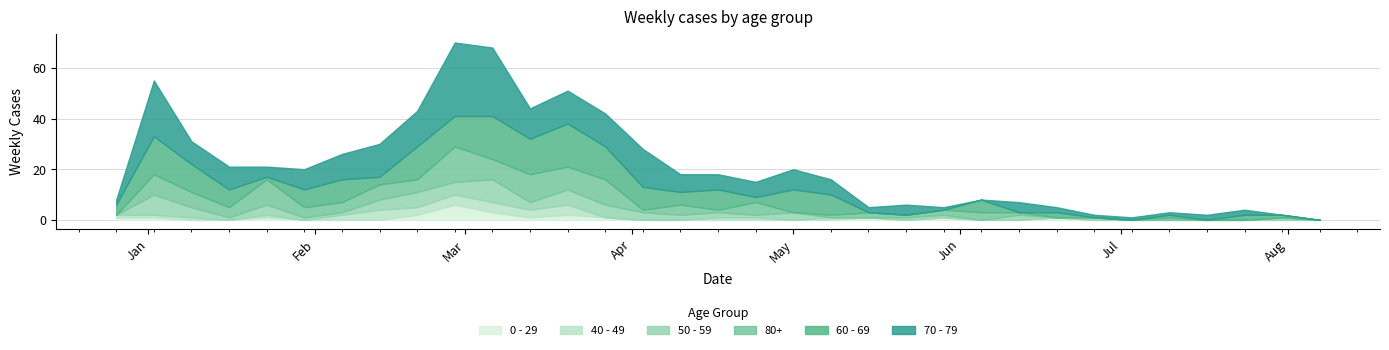

Which category has the lowest value across all series?

2023-06-05